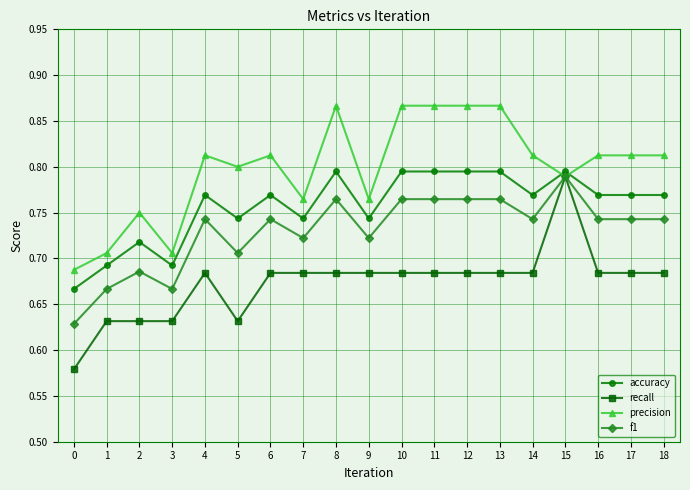

The accuracy series shows 0.8 at 4. True or false?

True